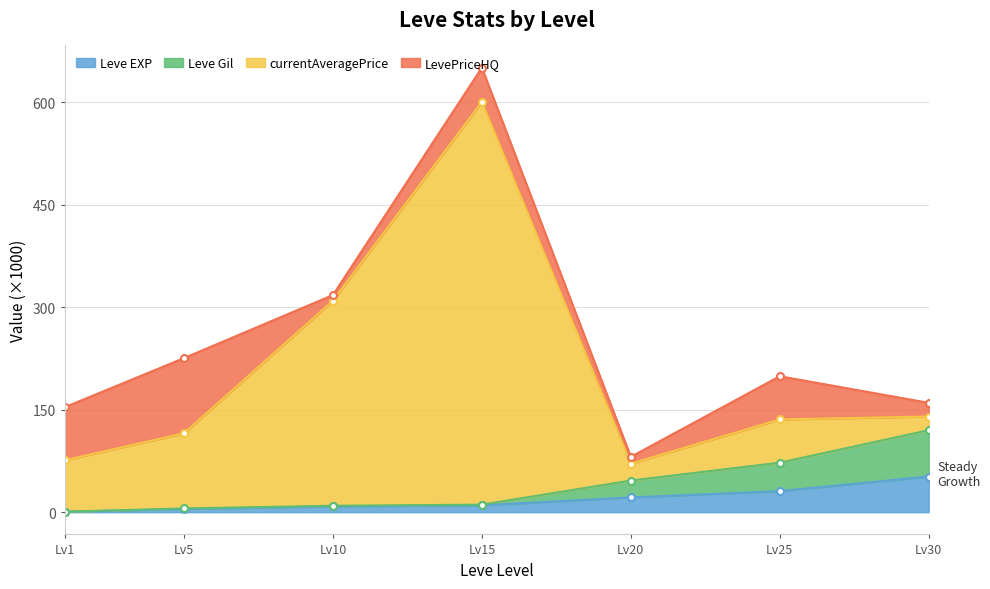

What is the minimum value shown in the chart?

0.6